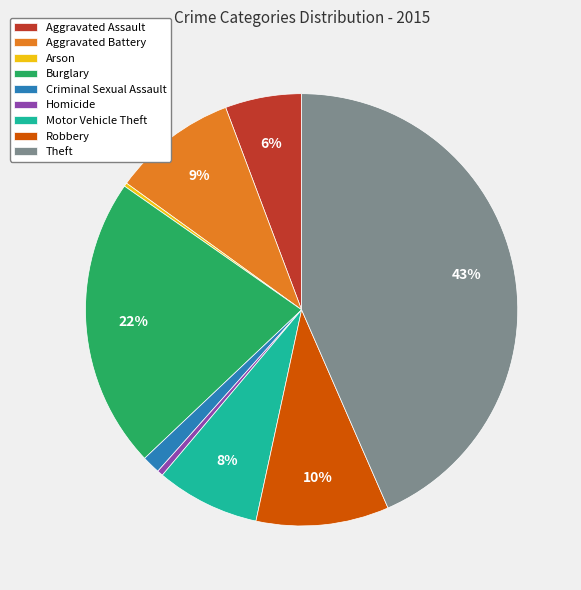

Between Homicide and Aggravated Assault, which is larger?

Aggravated Assault